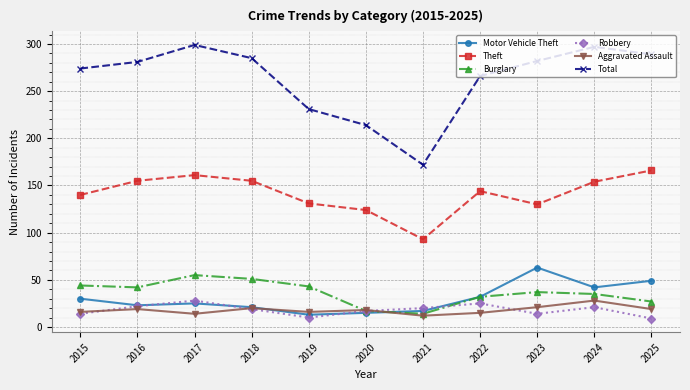

At which label does Burglary reach its minimum?

2021